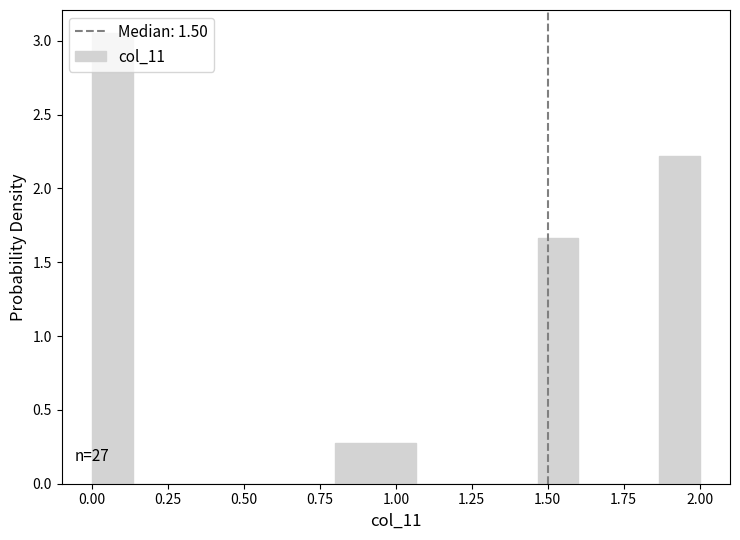

Around what value on the x-axis is the tallest bar? Give the approximate position of its centre, as read against the axis.

0.05